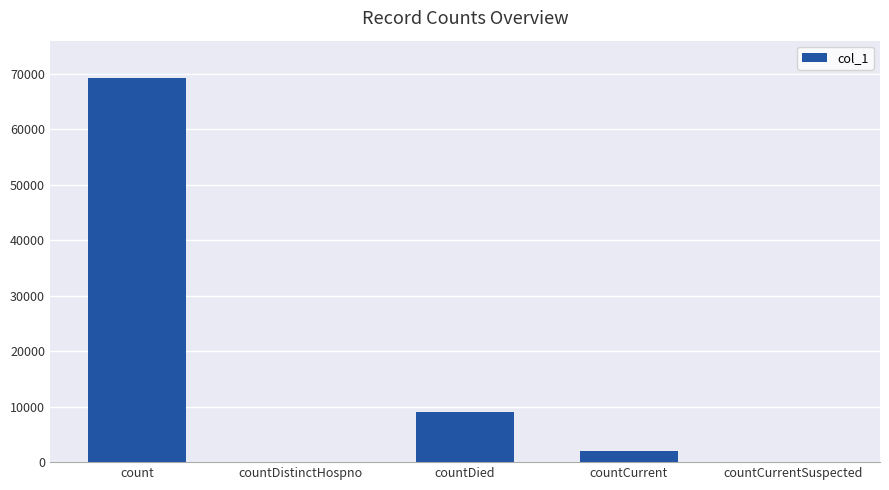

What is the sum of all values?

80298